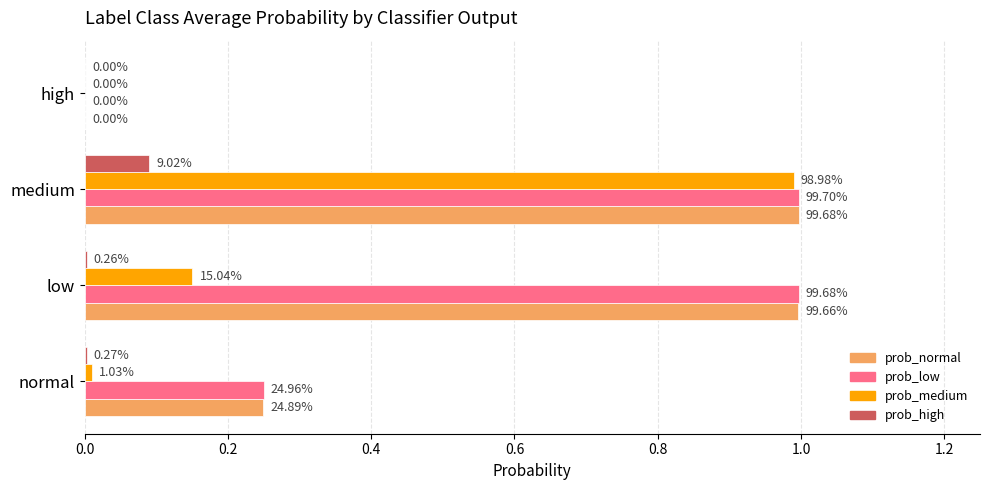

Rank the series by their maximum value, from lowest to highest.

prob_high, prob_medium, prob_normal, prob_low